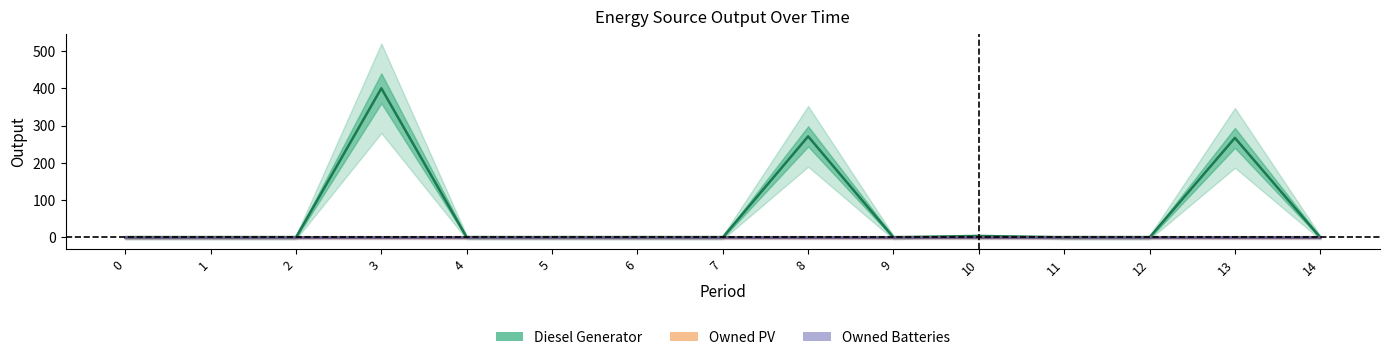

List the labels in order of Owned Batteries value, largest first.

0, 1, 2, 3, 4, 5, 6, 7, 8, 9, 10, 11, 12, 13, 14